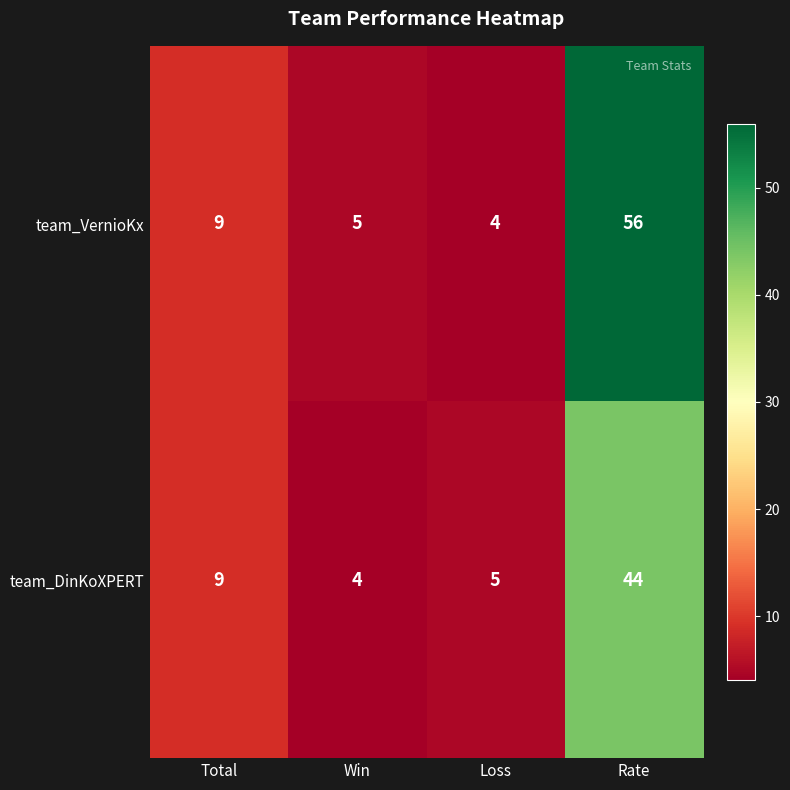

Read the team_DinKoXPERT value at Total, to the nearest 5.

10